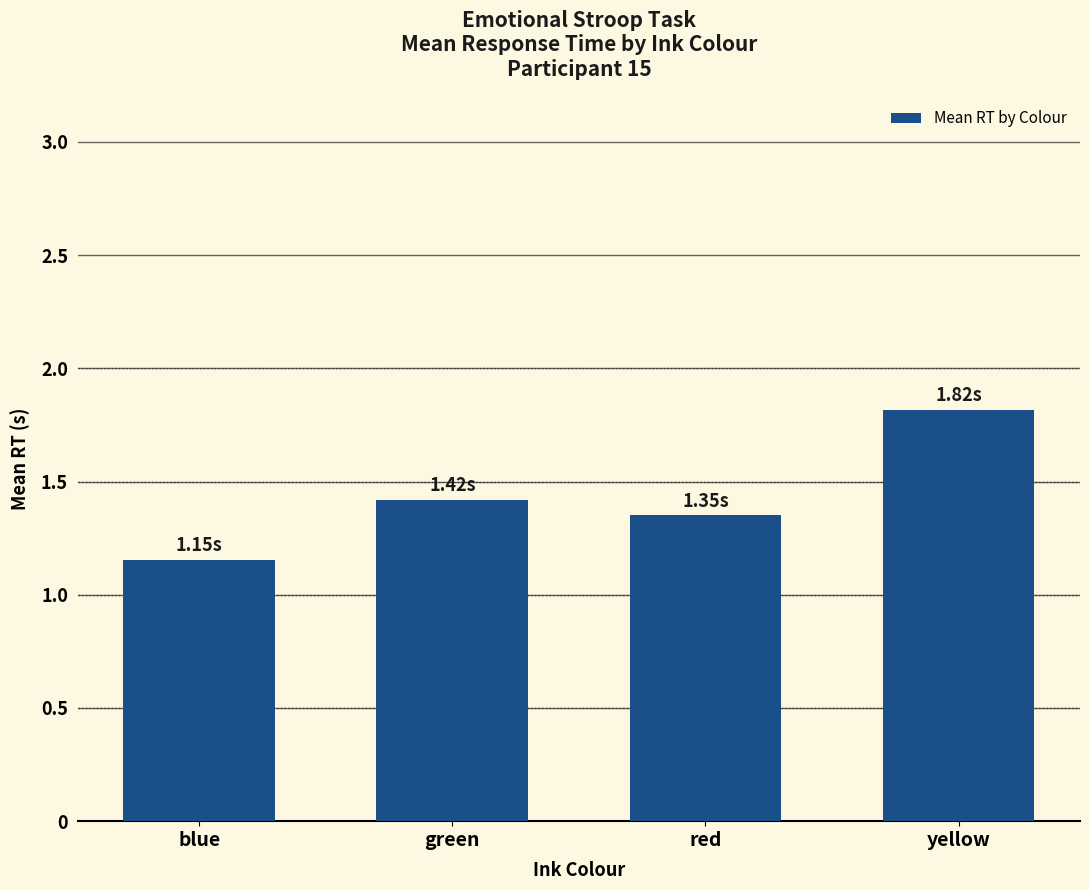

Which category has the lowest value across all series?

blue